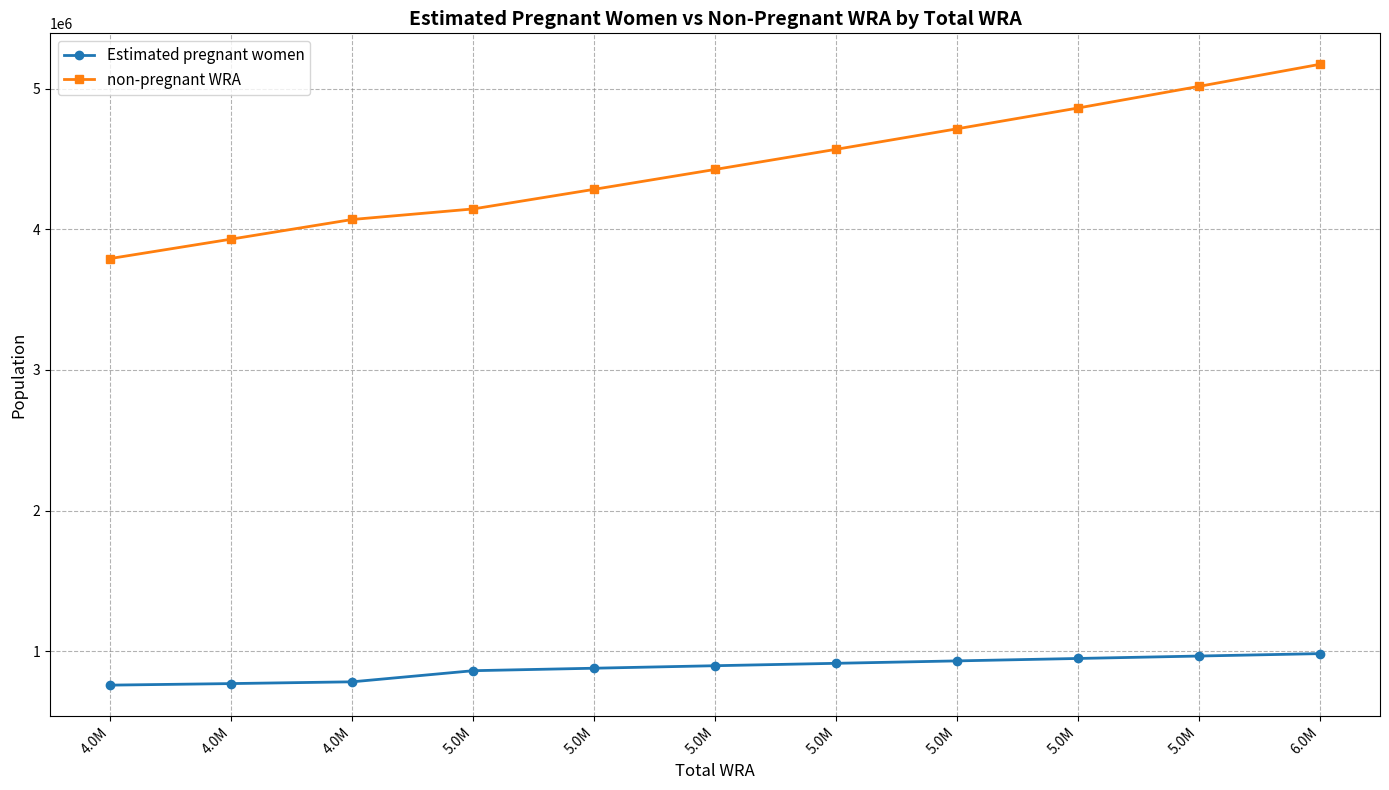

How many values in the non-pregnant WRA series exceed 4425363?

6